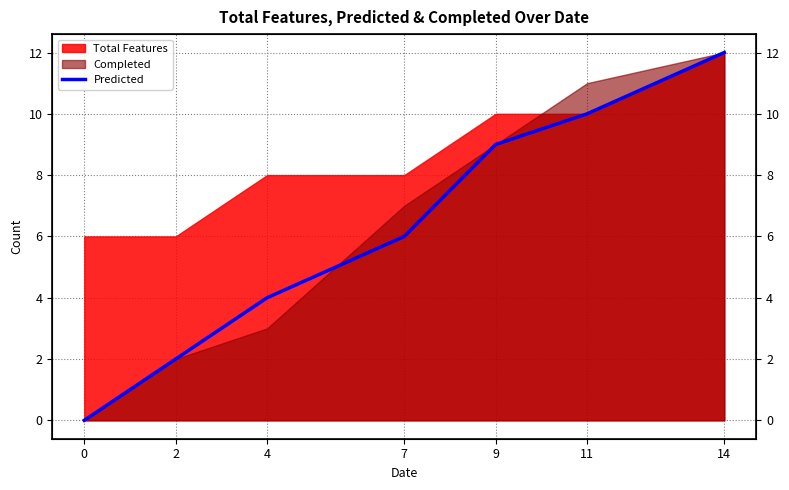

The chart shows a value of 1 at 2. True or false?

False